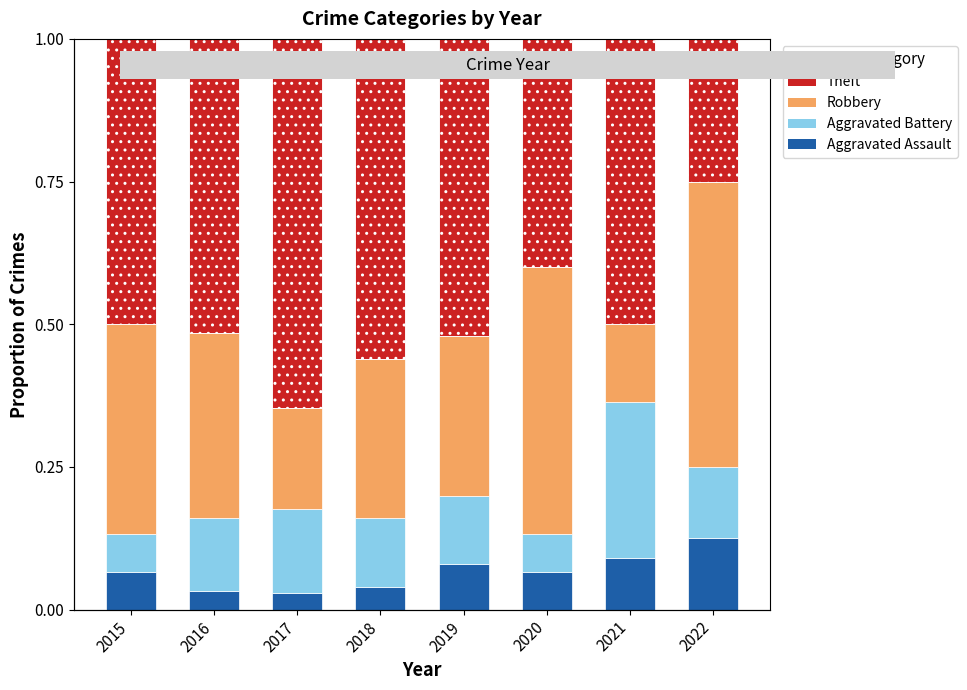

The value of Robbery at 2018 is 0.3. True or false?

True